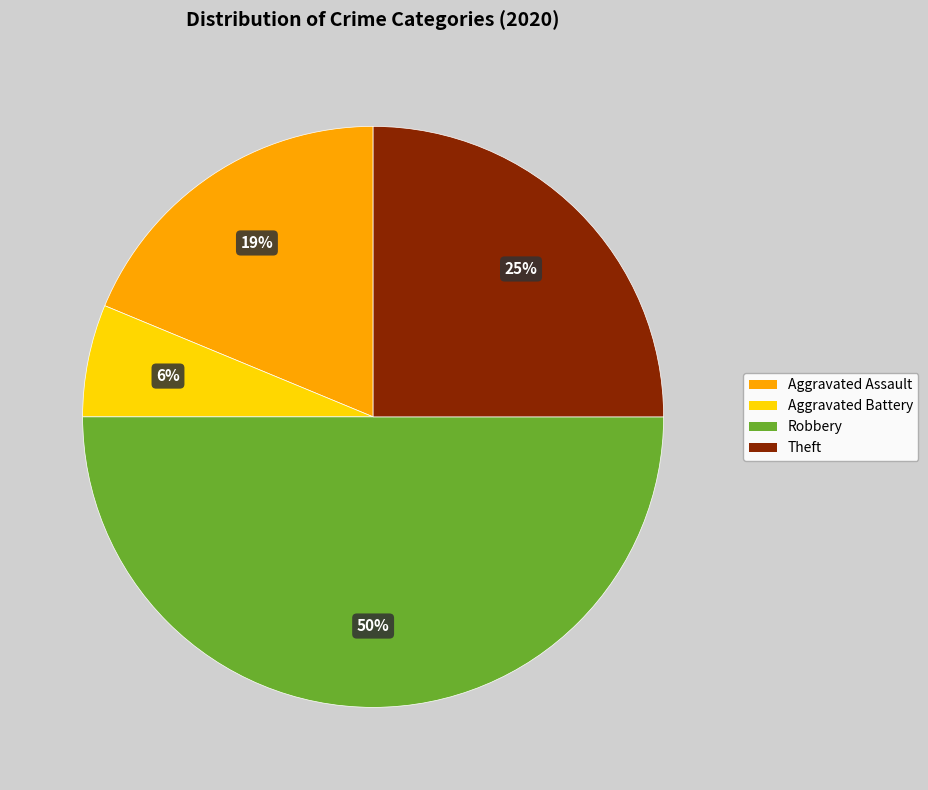

To the nearest percent, what is the average slice percentage?

25%